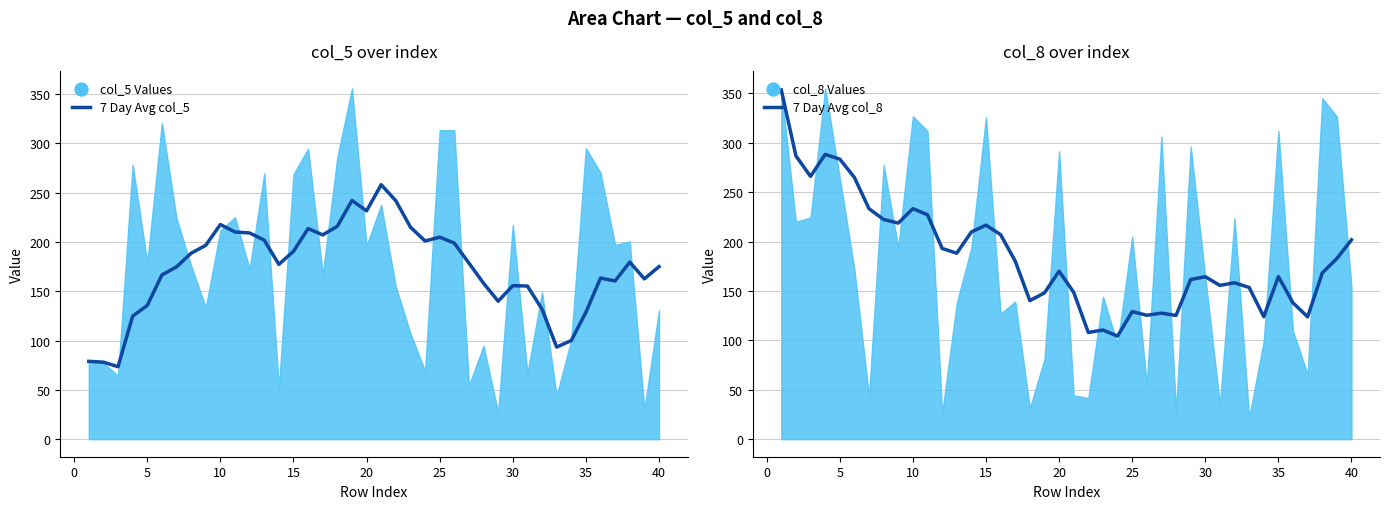

Which series reaches the maximum Y coordinate?

7 Day Avg col_8